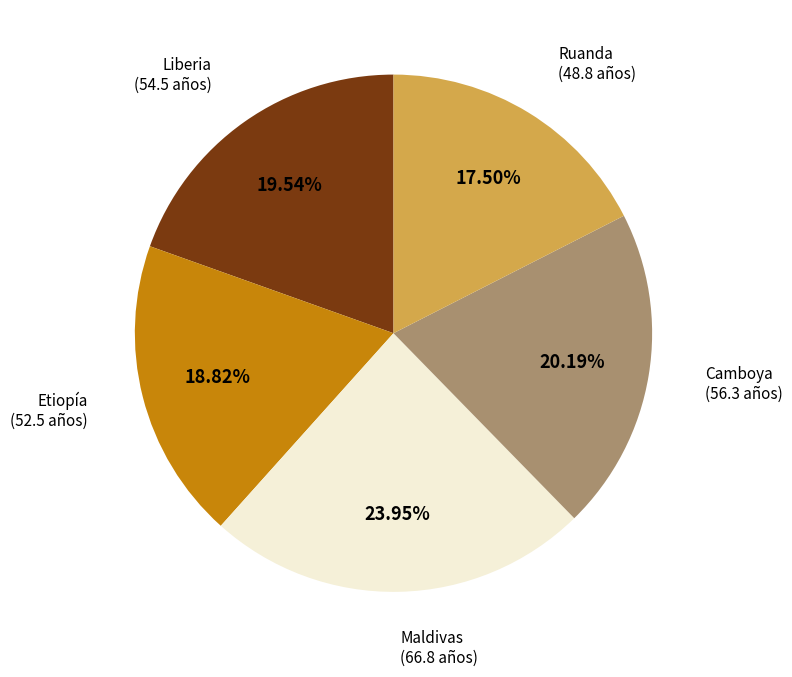

Is there any slice that represents more than half of the pie?

No